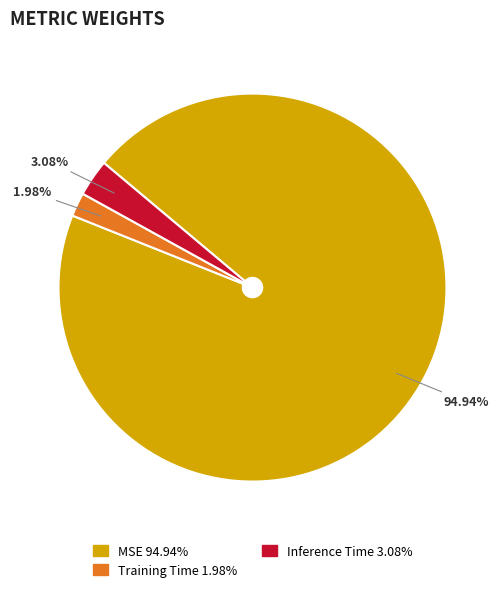

Which category has the smallest portion of the pie?

Training Time